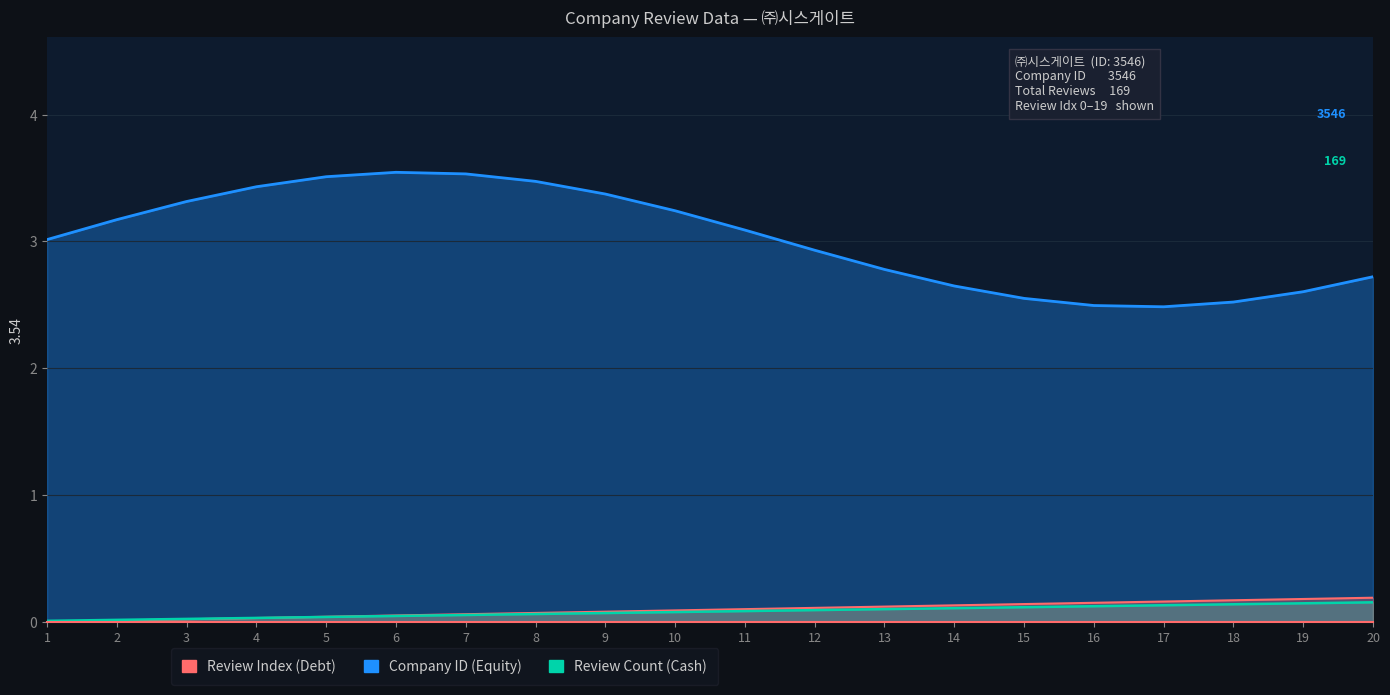

True or false: Company ID (Equity) and Review Count (Cash) cross at least once.

False